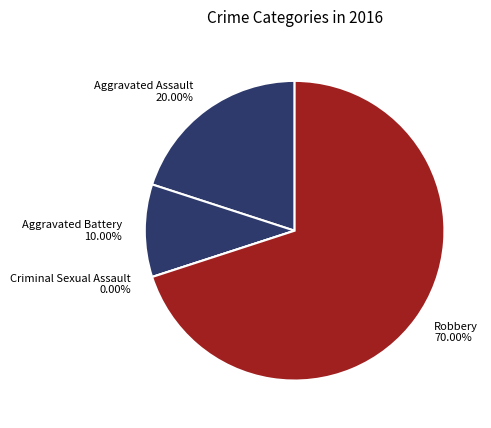

Is there any slice that represents more than half of the pie?

Yes